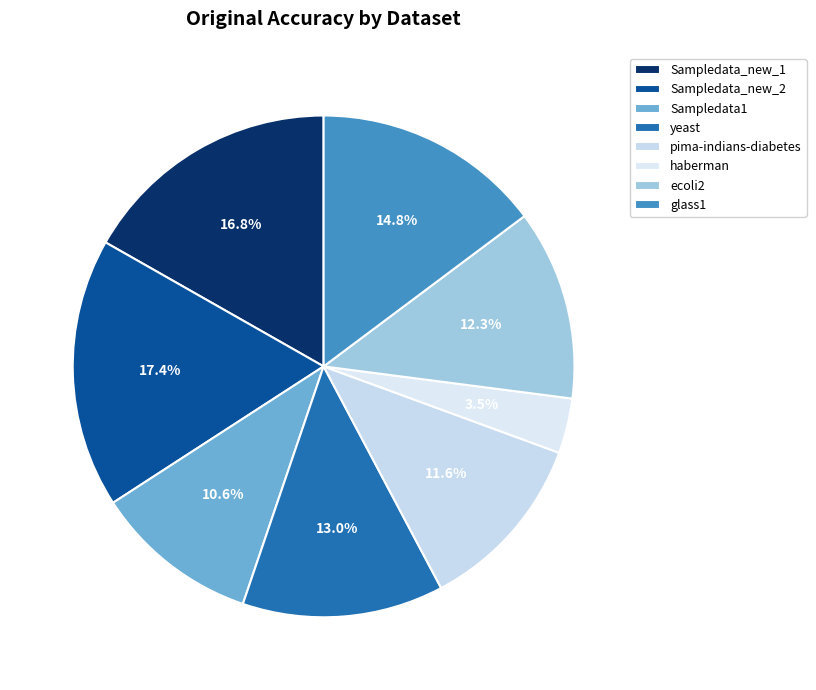

Is haberman the majority of the pie?

No